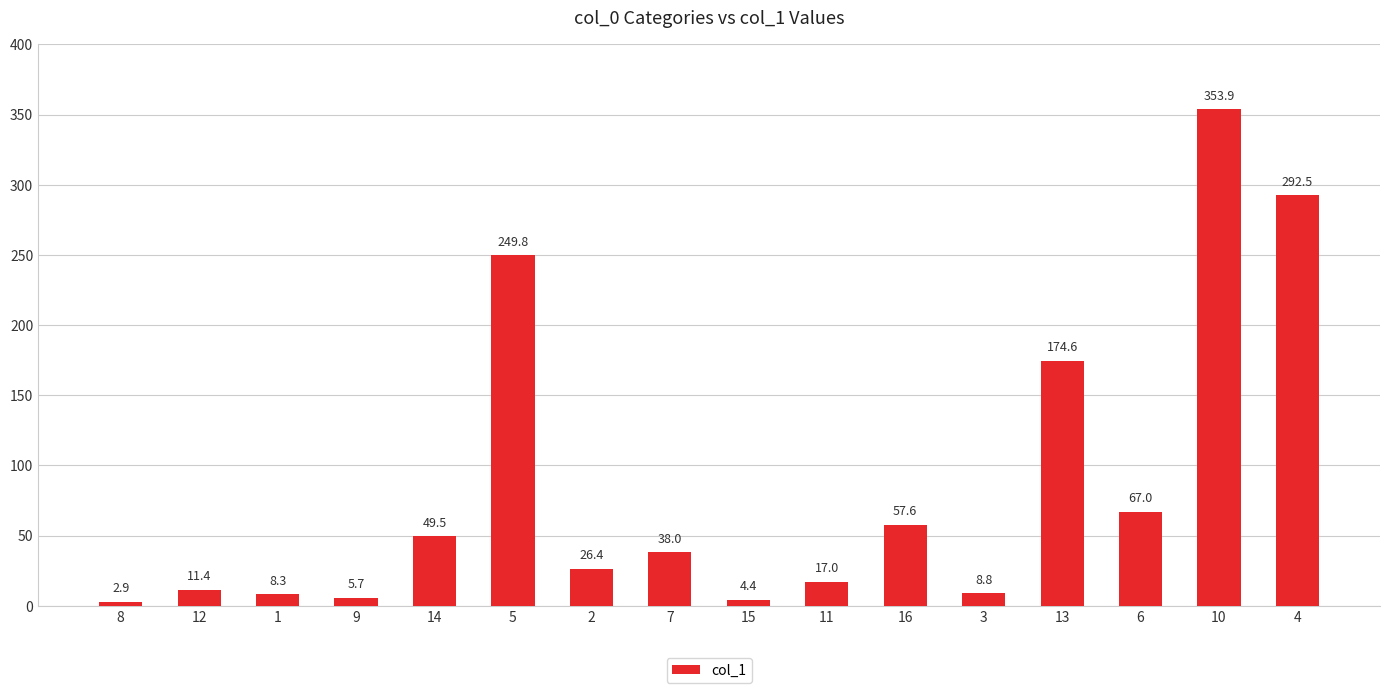

Rank the categories by value from lowest to highest.

8, 15, 9, 1, 3, 12, 11, 2, 7, 14, 16, 6, 13, 5, 4, 10